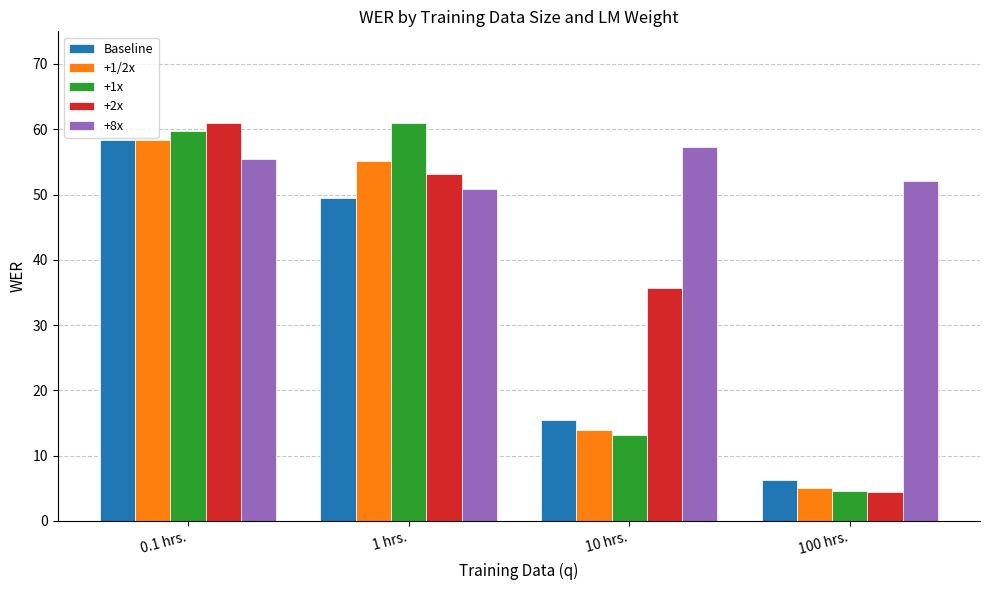

Which series changed the most between 10 hrs. and 100 hrs.?

+2x